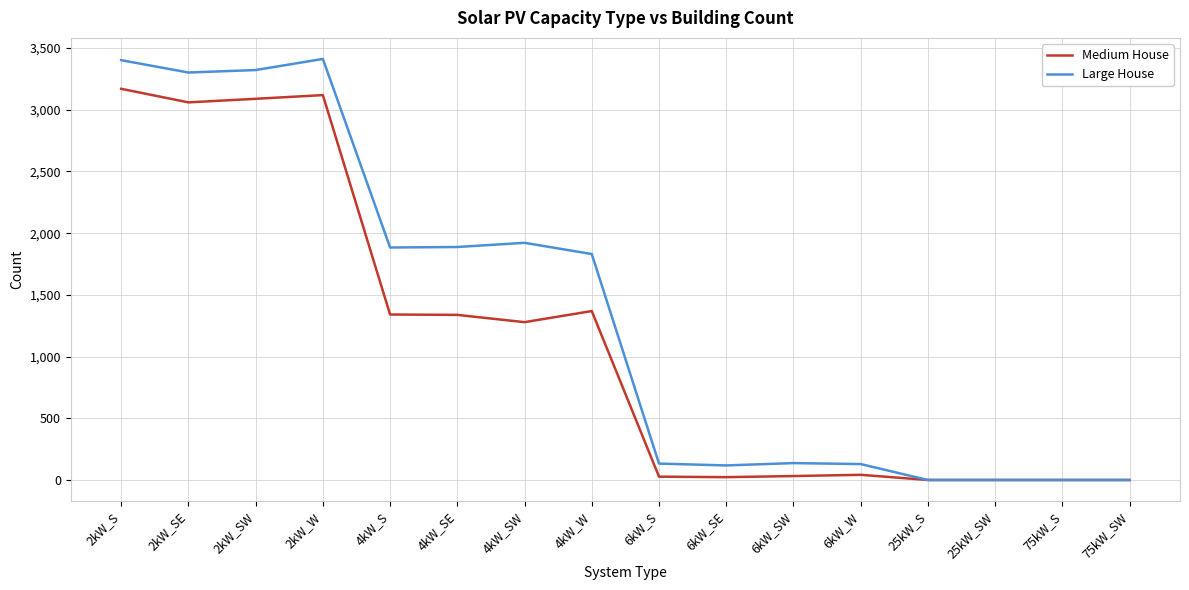

What is the maximum value shown in the chart?

3412